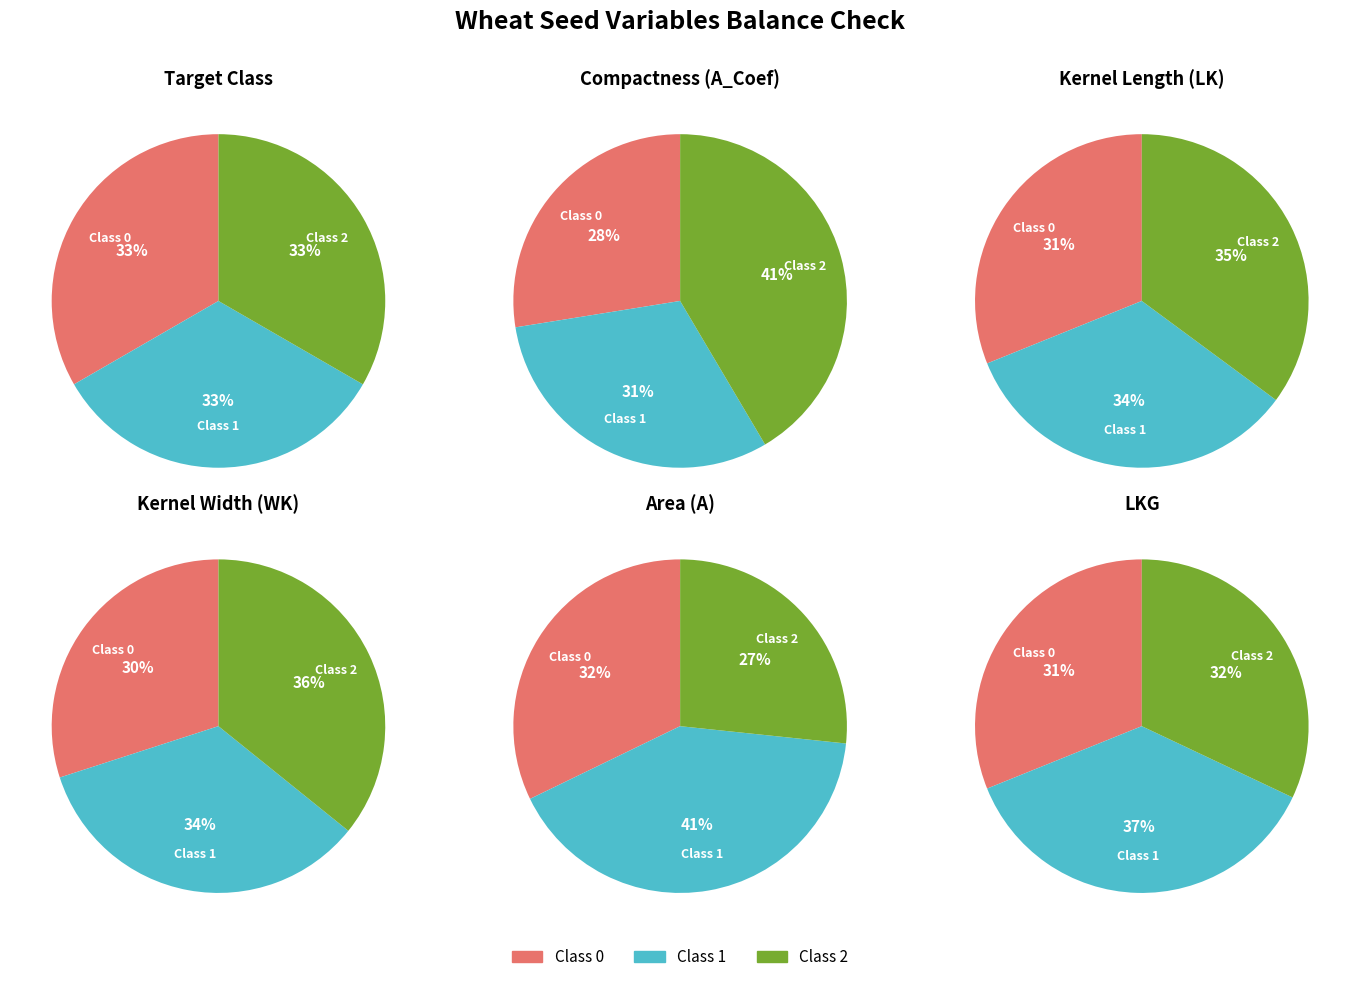

To the nearest percent, what is the difference between the largest and smallest slice percentages?

5%